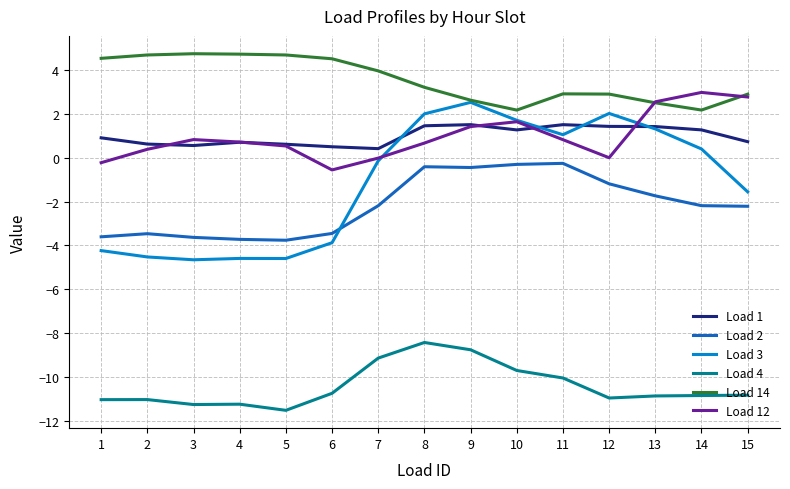

What is the difference between the Load 2 values at 15 and 3?

1.4